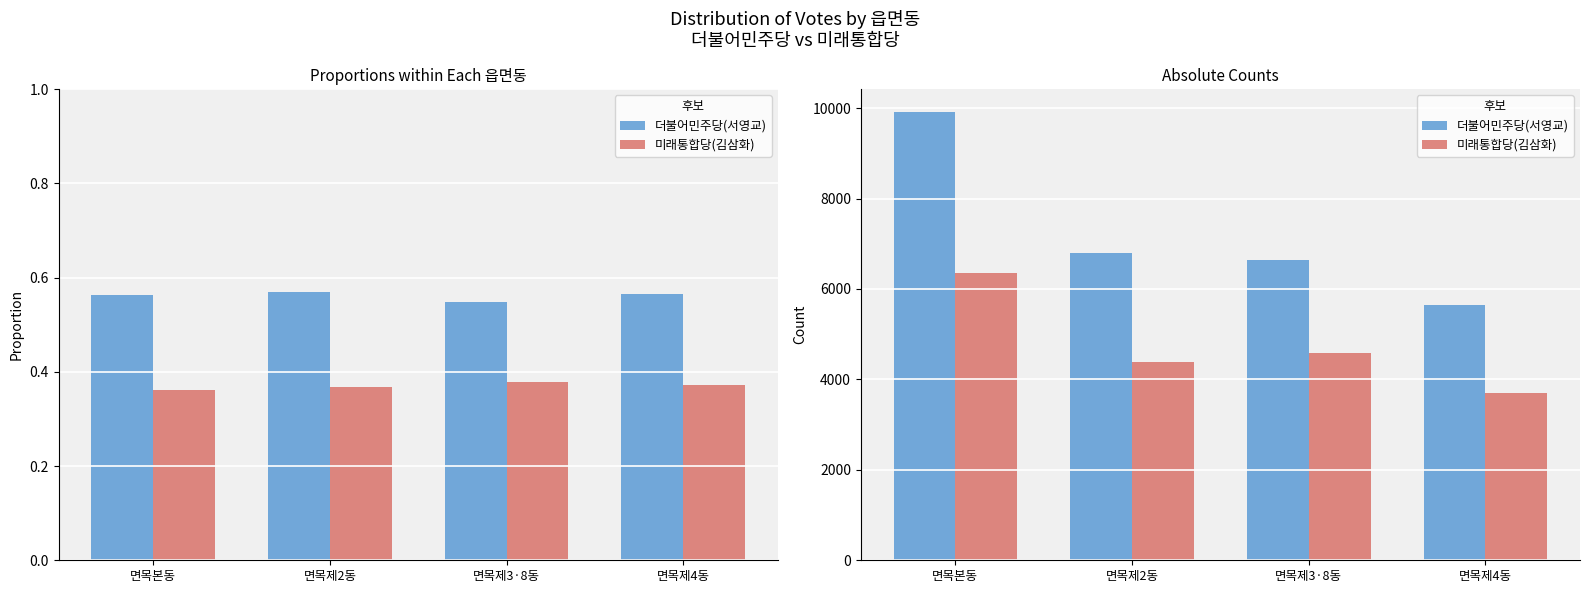

Which has a higher value, 면목제4동 or 면목본동?

면목본동